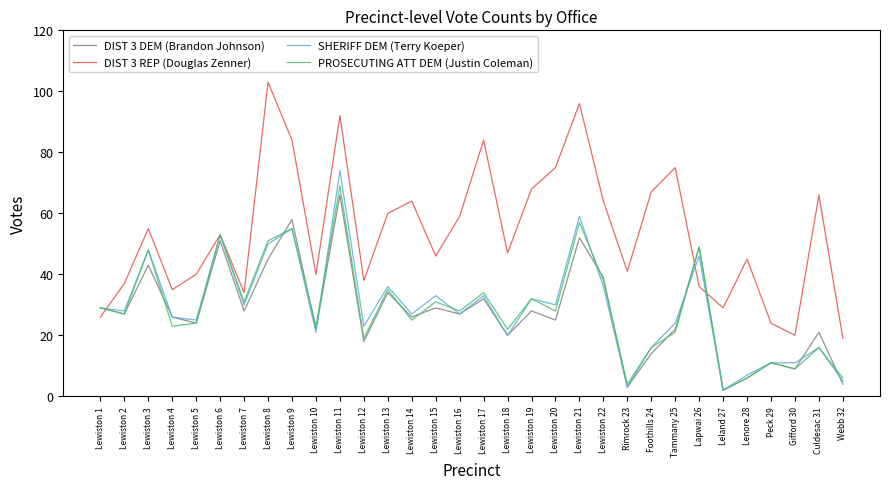

Is the value of SHERIFF DEM (Terry Koeper) at Lewiston 20 greater than the value of DIST 3 REP (Douglas Zenner) at Webb 32?

Yes